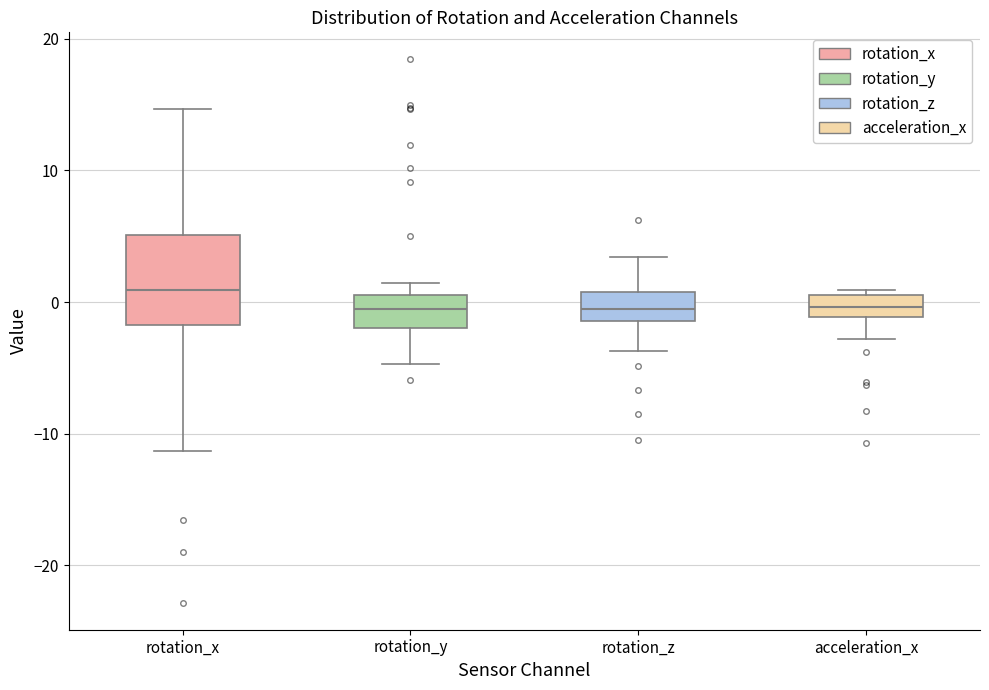

Which box is the tallest, from its lower edge to its upper edge?

rotation_x